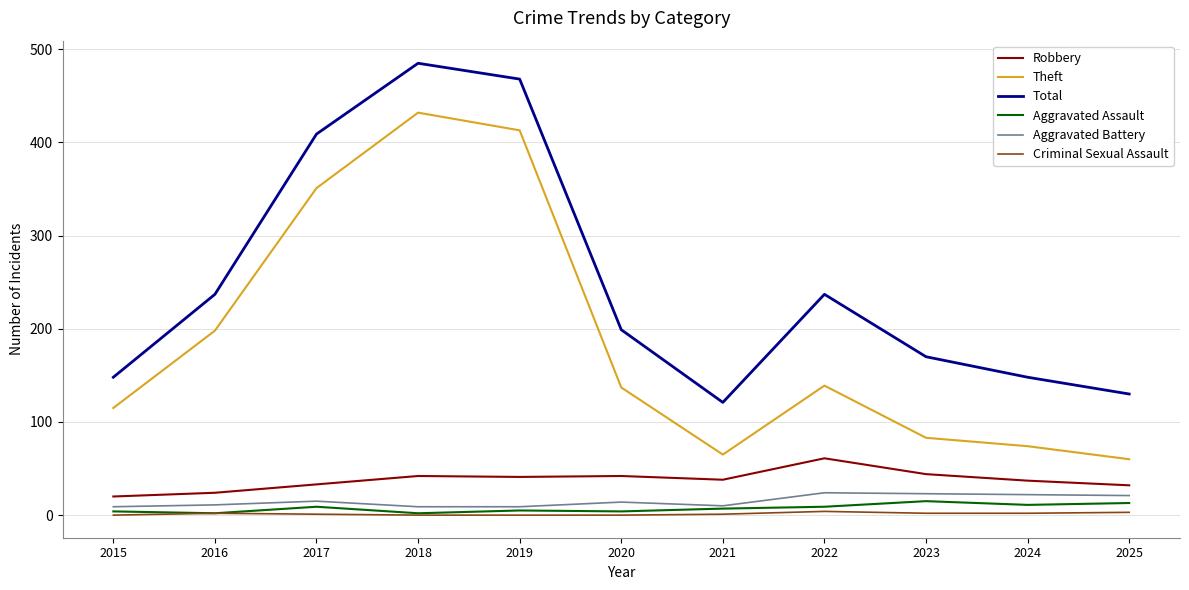

What is the maximum value shown in the chart?

485